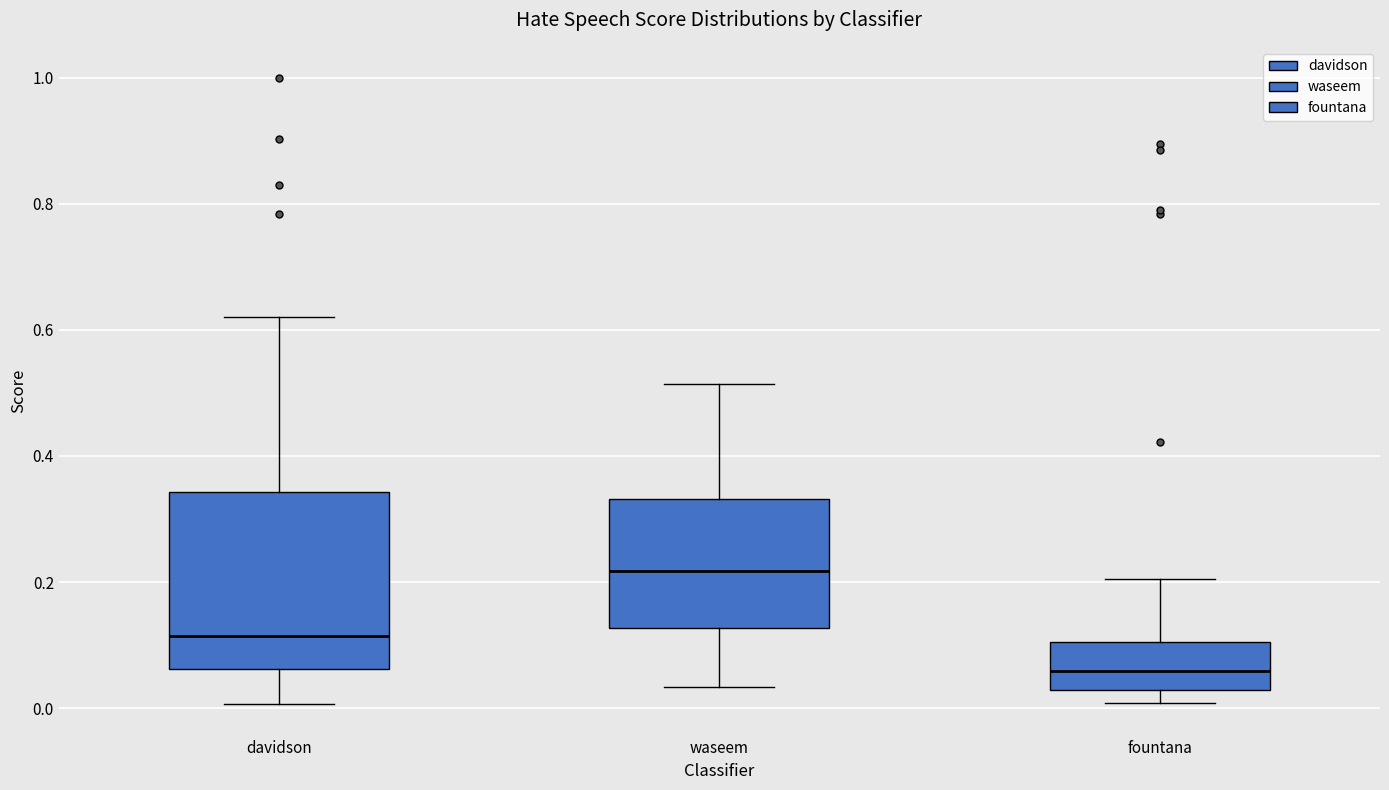

Reading left to right, transcribe this box plot: for each box, give where its median line is, the range the box spans, and where its two whiskers end, as read against the y-axis. The values are not printed on the chart, so give them approximately, as read against the axis.

davidson: median 0.12, box 0.06 to 0.34, whiskers 0.00 to 0.62
waseem: median 0.22, box 0.12 to 0.34, whiskers 0.04 to 0.52
fountana: median 0.06, box 0.02 to 0.10, whiskers 0.00 to 0.20